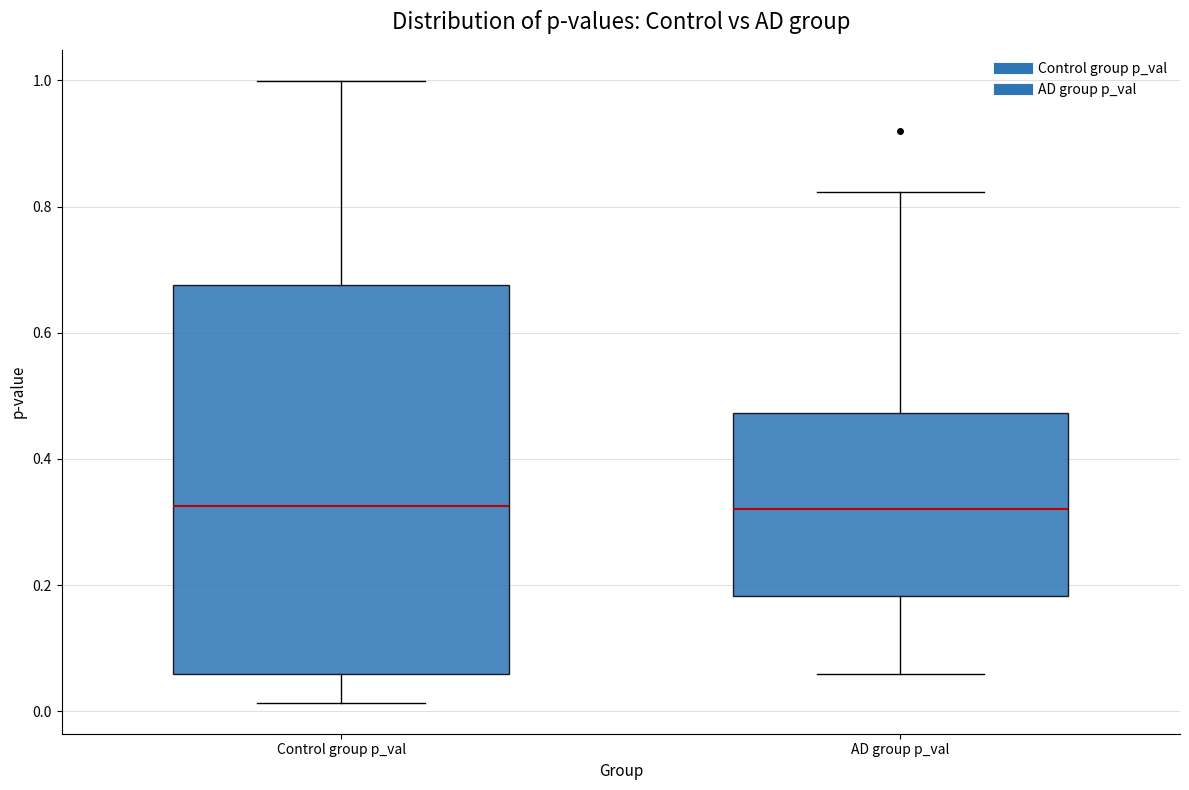

Where is the upper edge of the box for AD group p_val on the y-axis? The values are not printed on the chart, so give them approximately, as read against the axis.

0.48